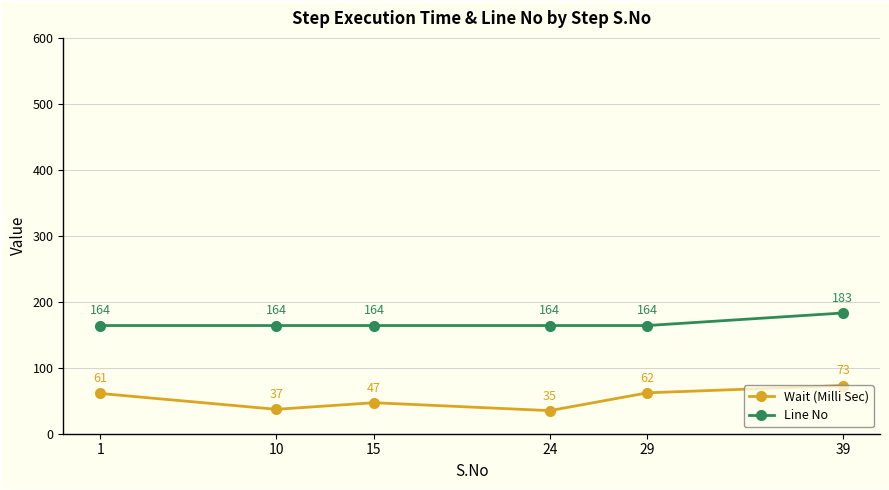

True or false: Wait (Milli Sec) and Line No intersect in this chart.

False